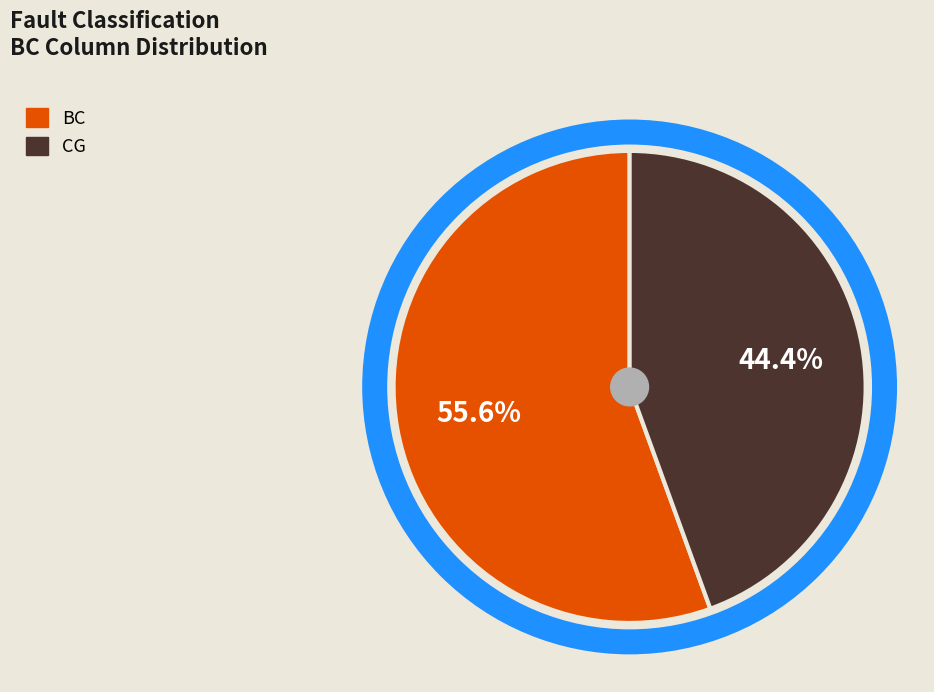

Is there any slice that represents more than half of the pie?

Yes